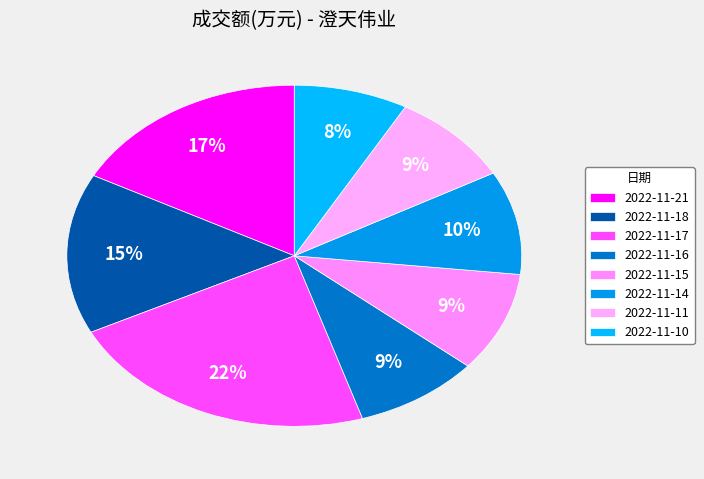

Is the sum of 2022-11-17 and 2022-11-10 greater than half?

No